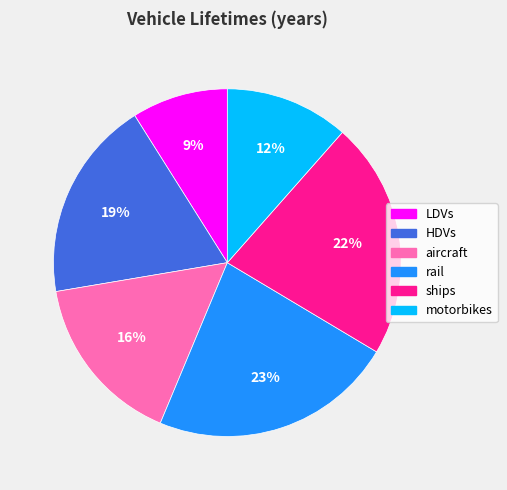

Which slice is the largest?

rail